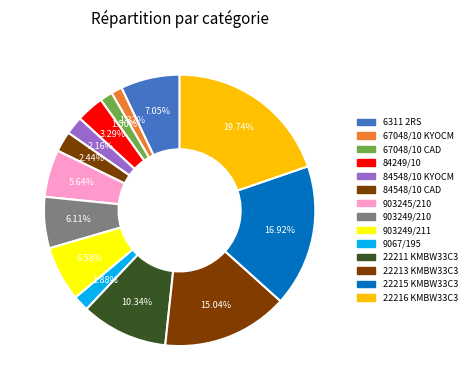

The 903249/210 slice represents 1% of the pie. True or false?

False